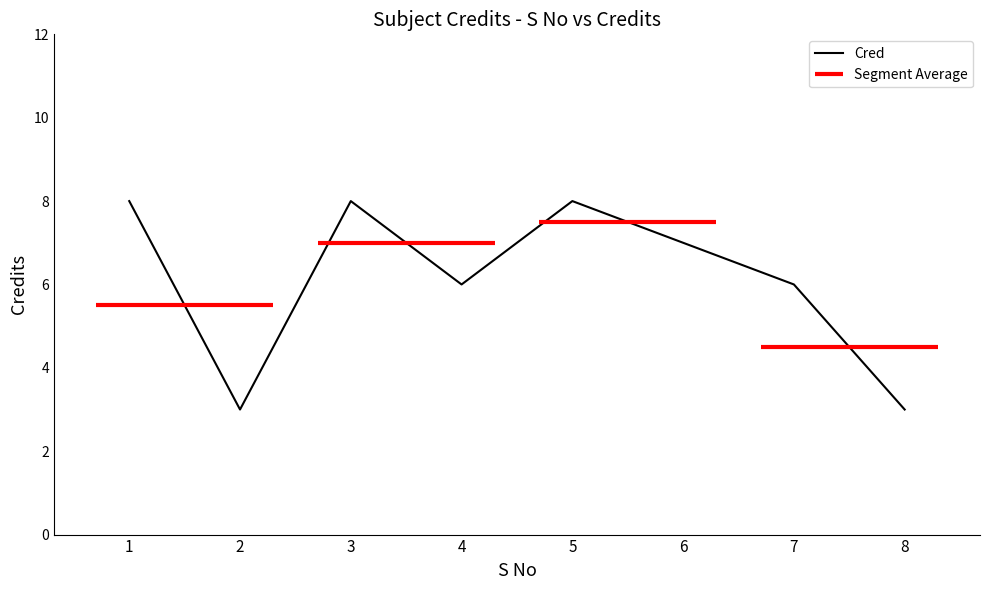

Reading left to right, list all the values displayed in this chart.

1=8	2=3	3=8	4=6	5=8	6=7	7=6	8=3